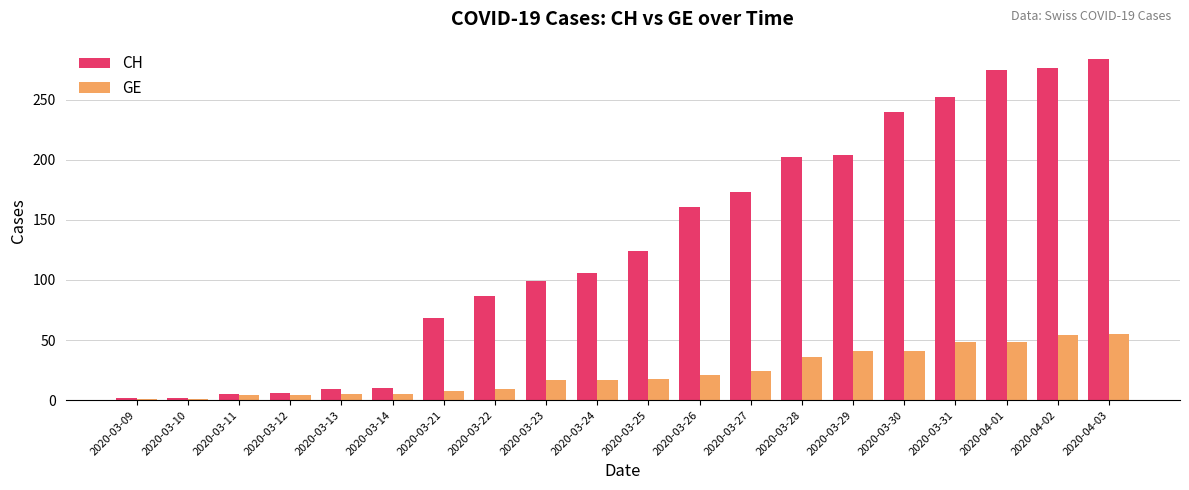

What is the difference between the maximum and second lowest values in the GE series?

54